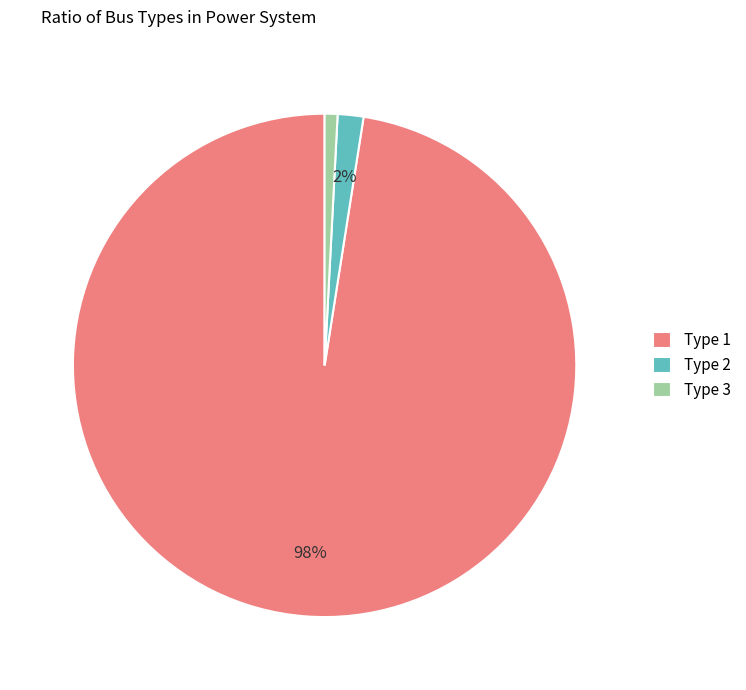

Do Type 2 and Type 3 together represent more than half of the pie?

No